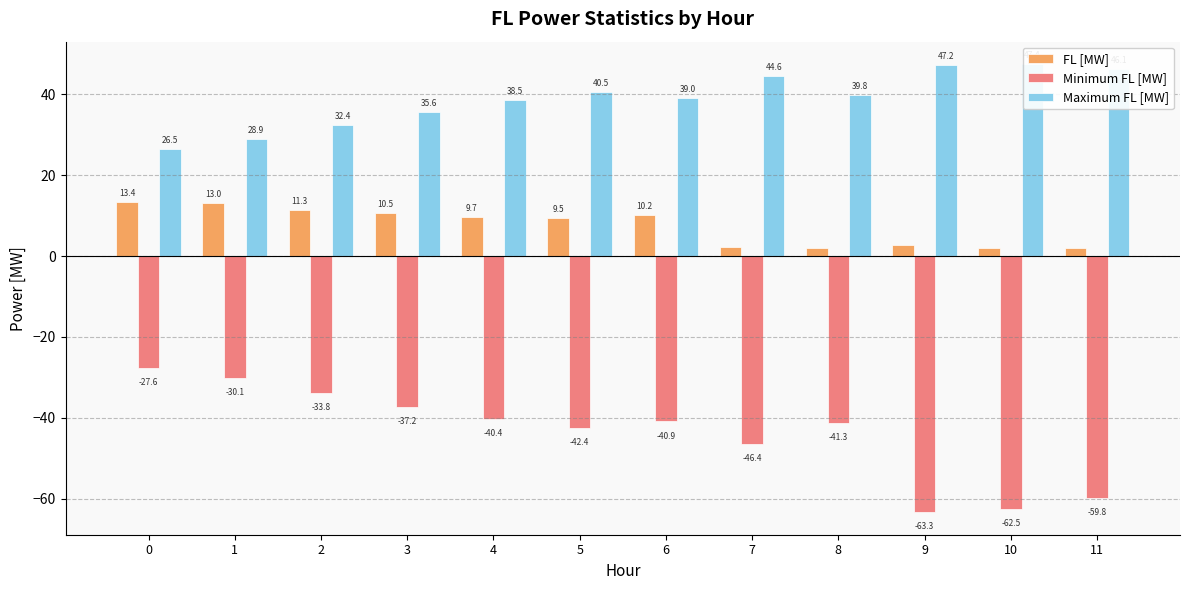

At which label does FL [MW] reach its minimum?

11